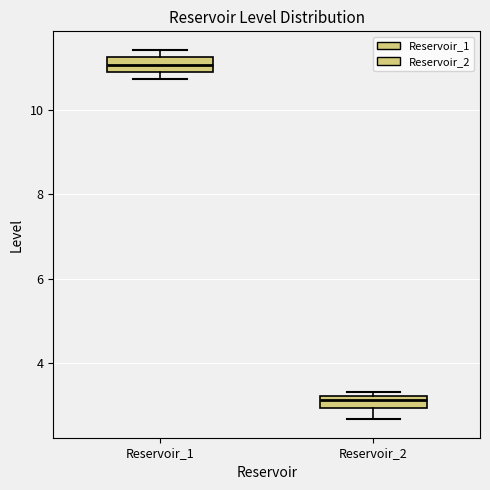

Where is the lower edge of the box for Reservoir_2 on the y-axis? The values are not printed on the chart, so give them approximately, as read against the axis.

3.0